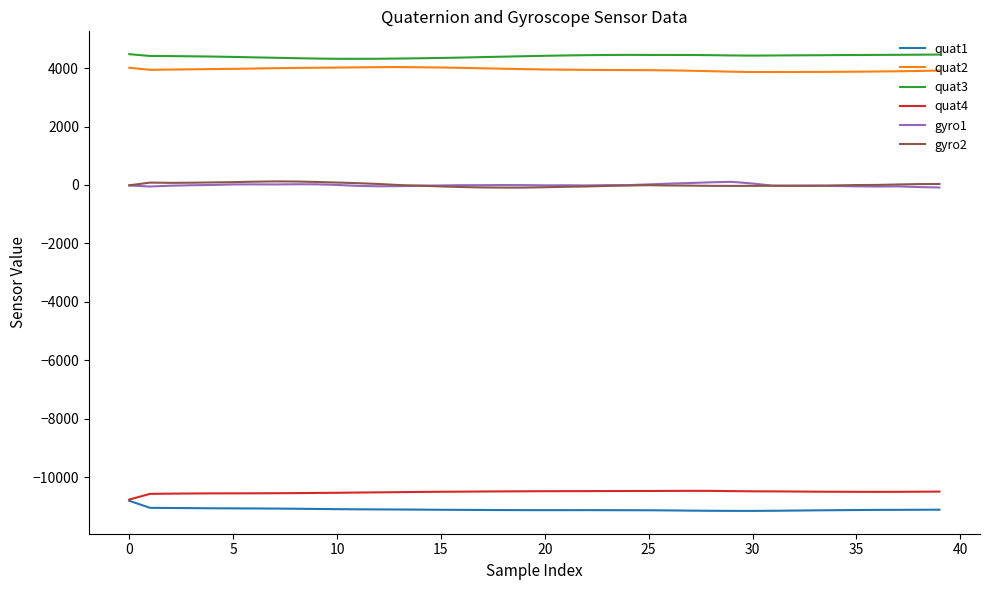

What is the smallest value displayed?

-11145